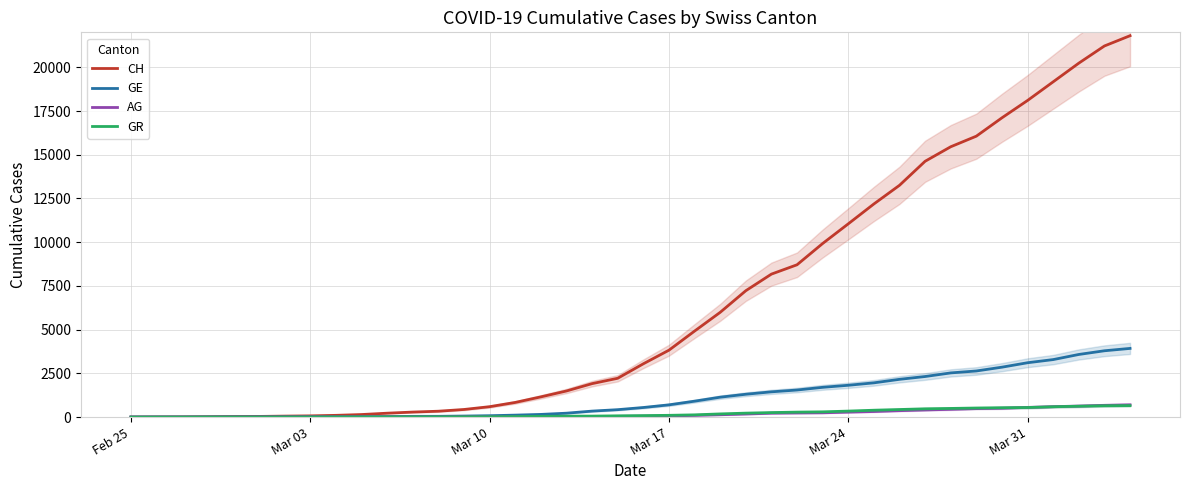

What is the average value of the CH series?

6552